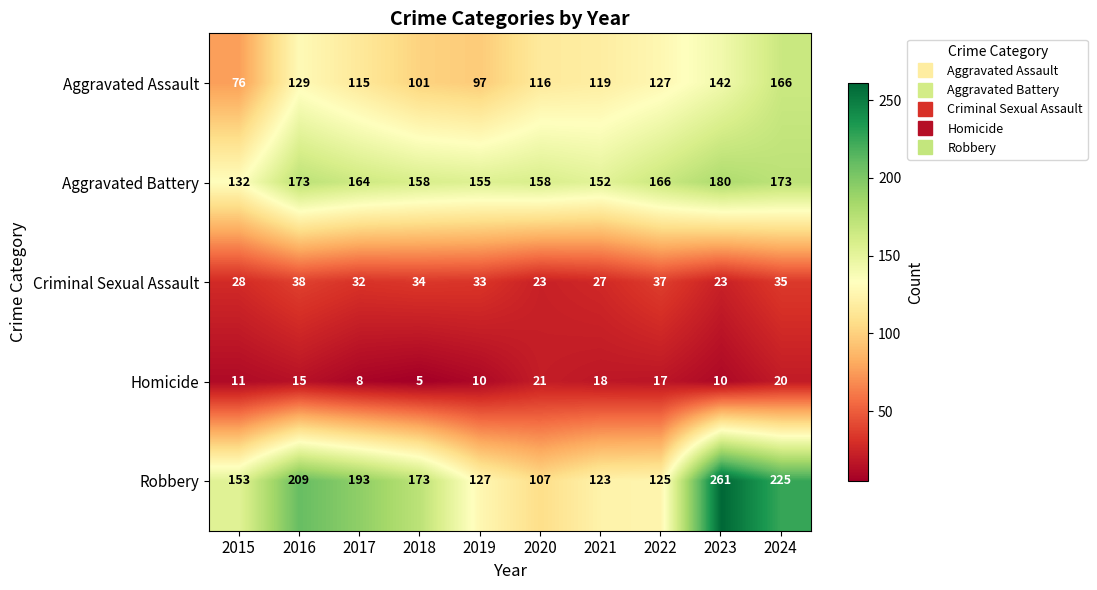

Is it true that Aggravated Battery equals 158 at 2018?

True